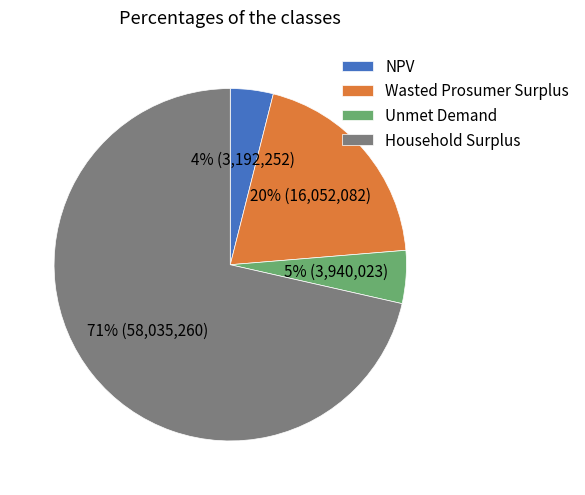

What is the ratio of the value at Unmet Demand to the value at Household Surplus?

0.1